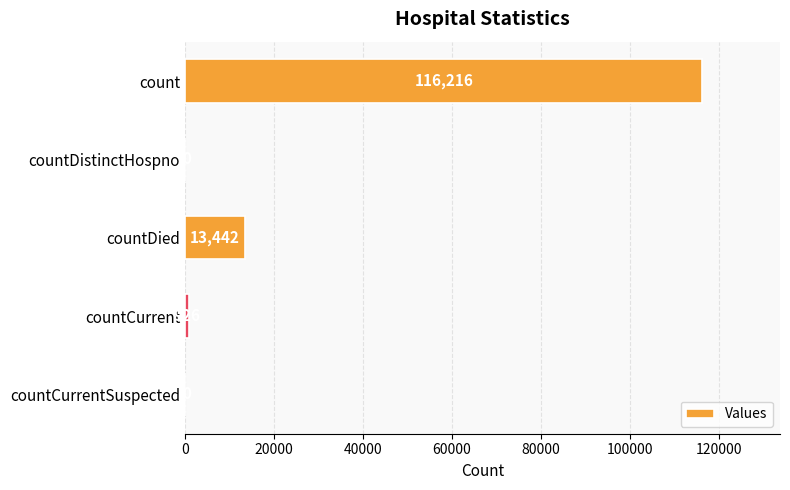

What is the sum of all values?

130584